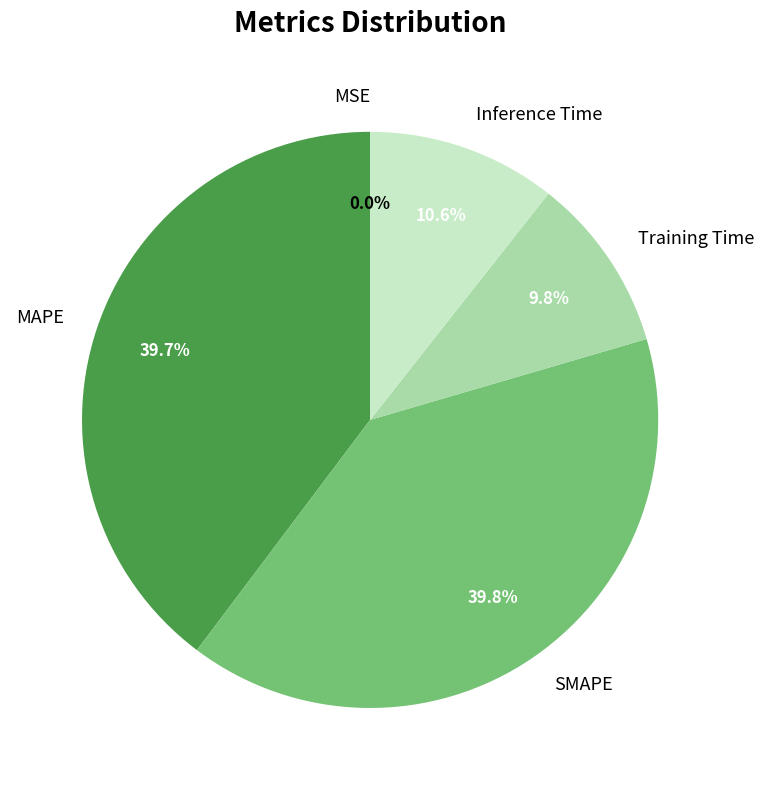

To the nearest percent, what is the average slice percentage?

20%